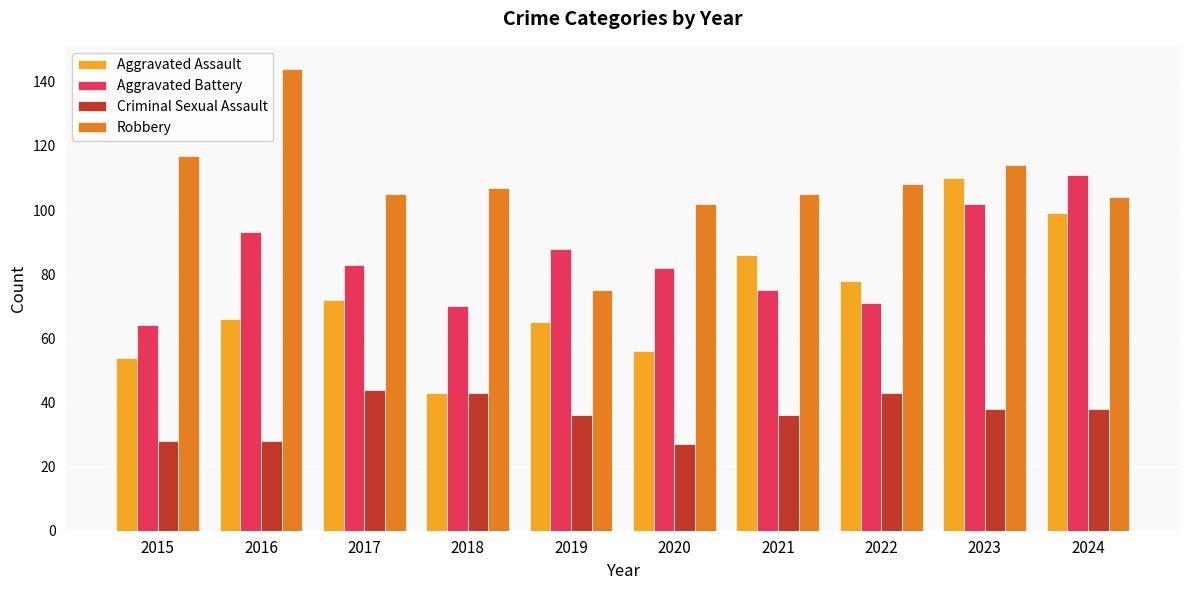

At 2023, list the series in order from largest to smallest.

Robbery, Aggravated Assault, Aggravated Battery, Criminal Sexual Assault